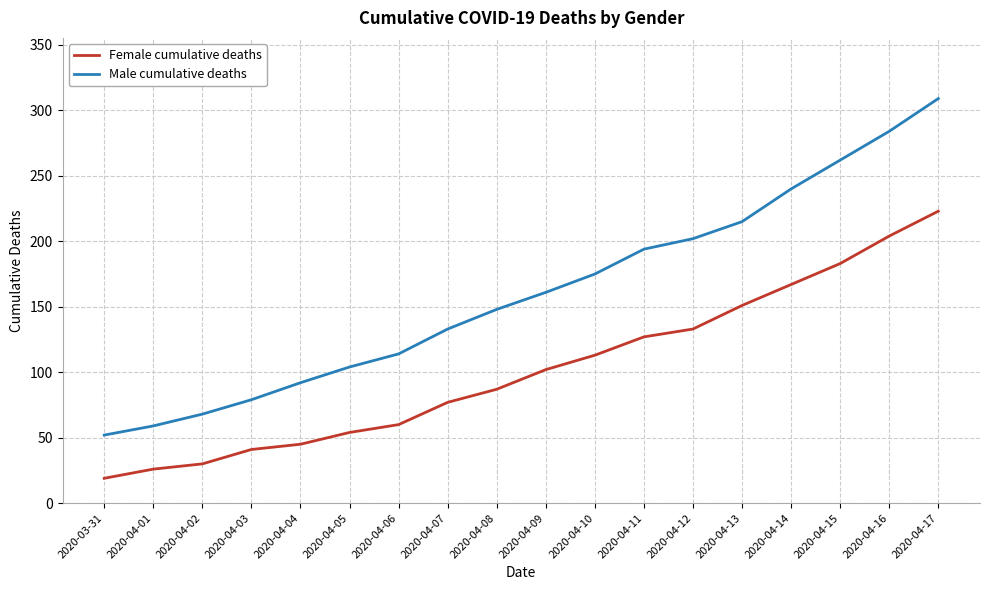

What is the total value across all series at 2020-04-02?

98